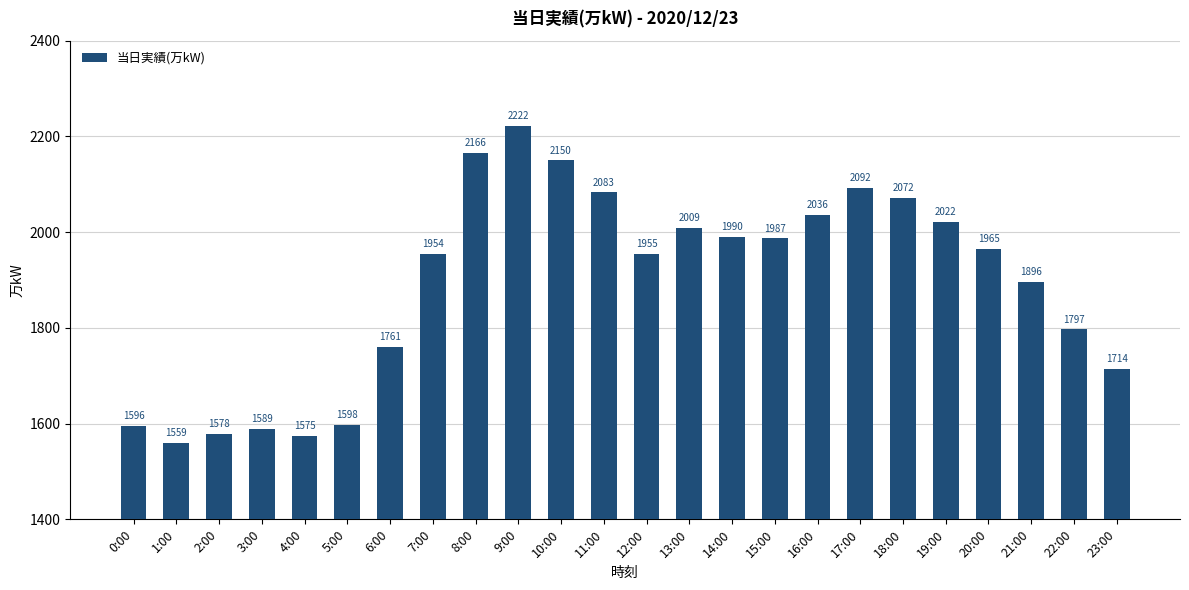

List the labels in order of value, largest first.

9:00, 8:00, 10:00, 17:00, 11:00, 18:00, 16:00, 19:00, 13:00, 14:00, 15:00, 20:00, 12:00, 7:00, 21:00, 22:00, 6:00, 23:00, 5:00, 0:00, 3:00, 2:00, 4:00, 1:00